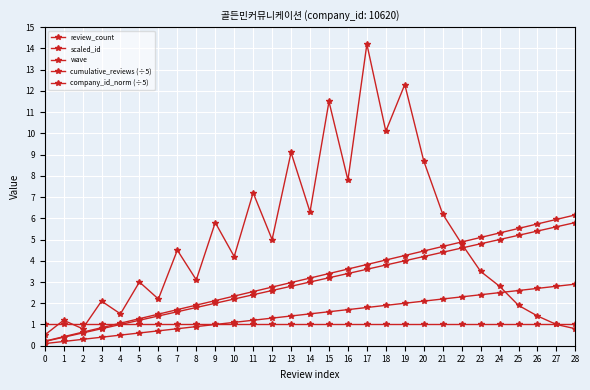

True or false: scaled_id and review_count intersect in this chart.

False